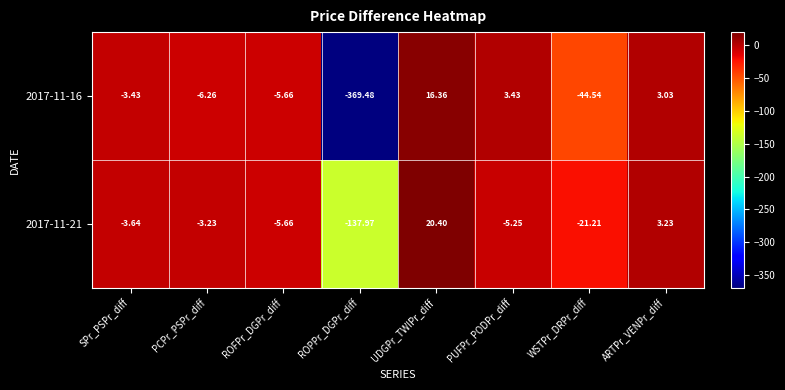

How many series are shown in this chart?

2